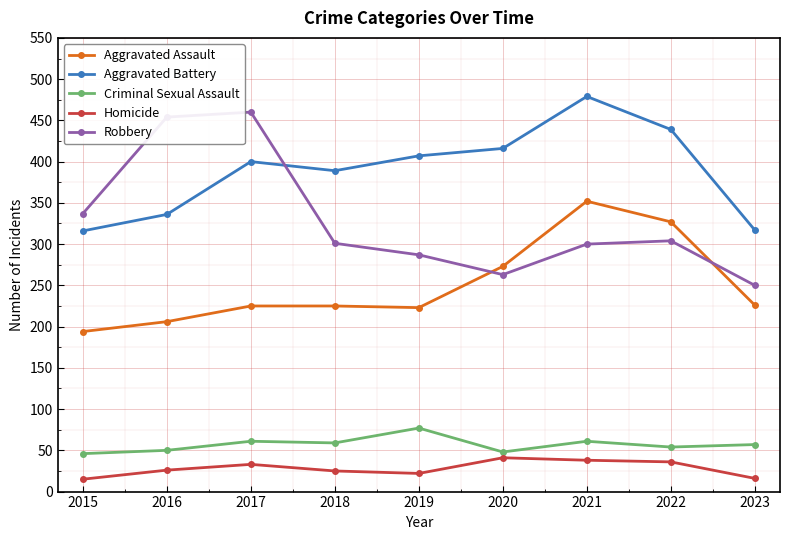

What is the spread (max minus min) of values at 2023?

301